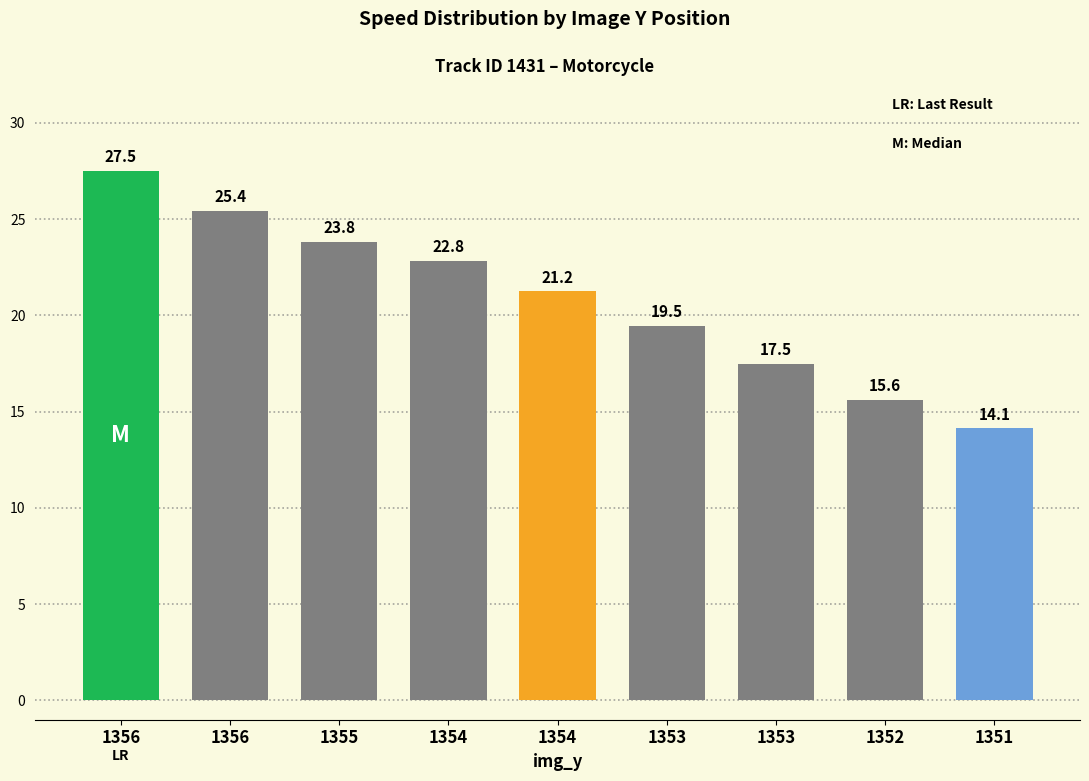

The chart shows a value of 21.2 at 1354. True or false?

True